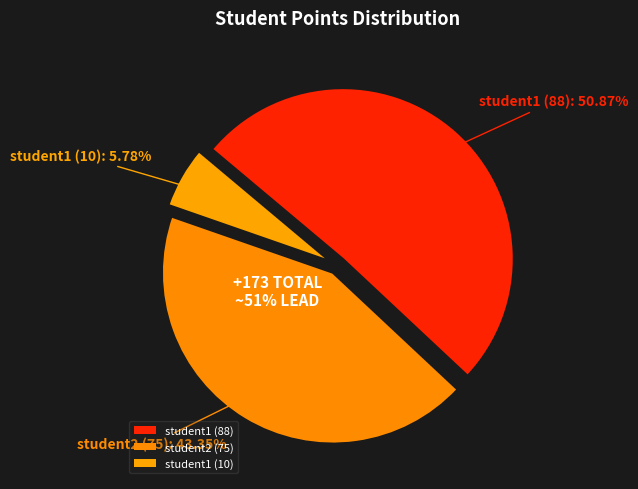

What is the change in value from student1 (88) to student1 (10)?

-78